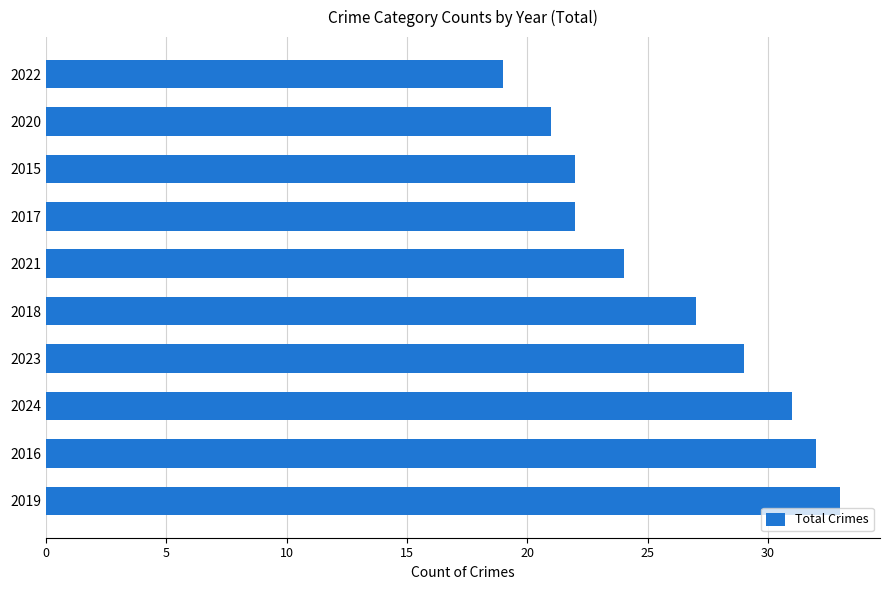

The chart shows a value of 38 at 2020. True or false?

False